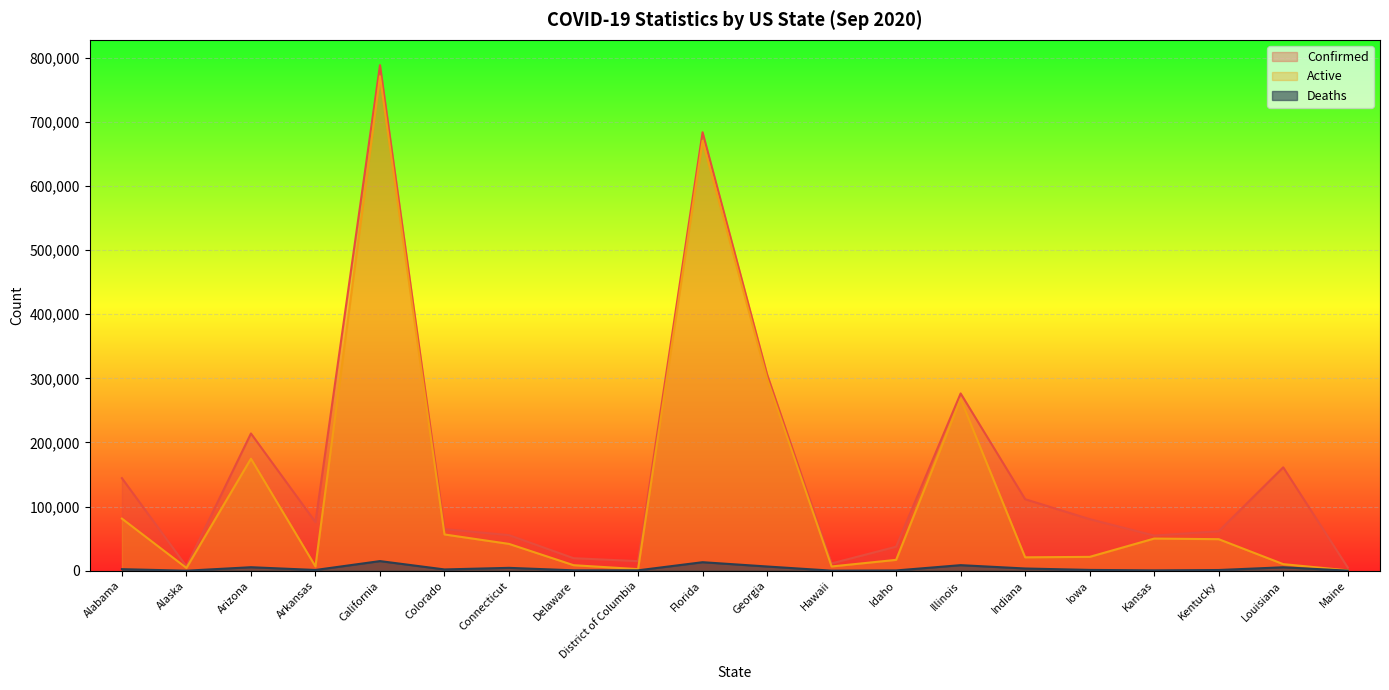

True or false: Deaths and Confirmed intersect in this chart.

False